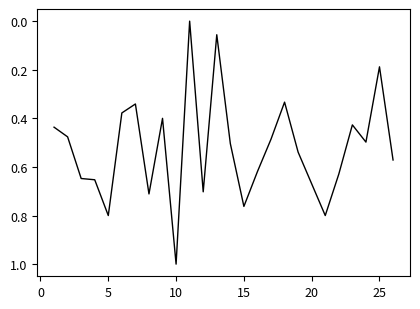

What is the maximum value shown in the chart?

1.0